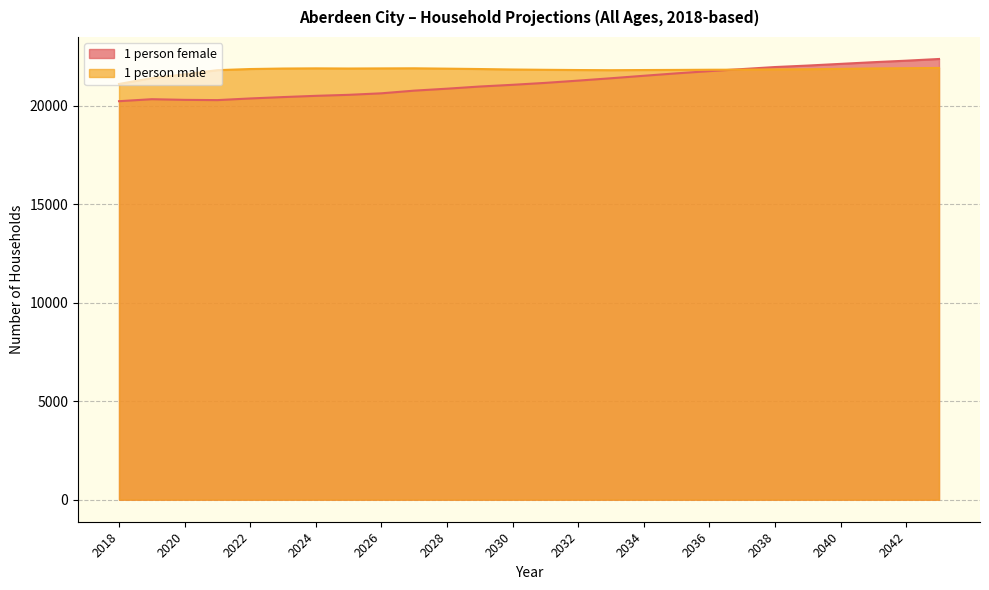

Reading left to right, what are all the values shown in this chart?

1 person female: 2018=20234	2019=20335	2020=20302	2021=20289	2022=20373	2023=20443	2024=20506	2025=20557	2026=20634	2027=20770	2028=20869	2029=20979	2030=21066	2031=21164	2032=21279	2033=21399	2034=21525	2035=21648	2036=21761	2037=21865	2038=21968	2039=22043	2040=22129	2041=22214	2042=22291	2043=22377
1 person male: 2018=21109	2019=21405	2020=21596	2021=21810	2022=21867	2023=21892	2024=21901	2025=21893	2026=21899	2027=21904	2028=21886	2029=21867	2030=21843	2031=21828	2032=21816	2033=21808	2034=21816	2035=21822	2036=21831	2037=21834	2038=21848	2039=21855	2040=21876	2041=21897	2042=21909	2043=21922